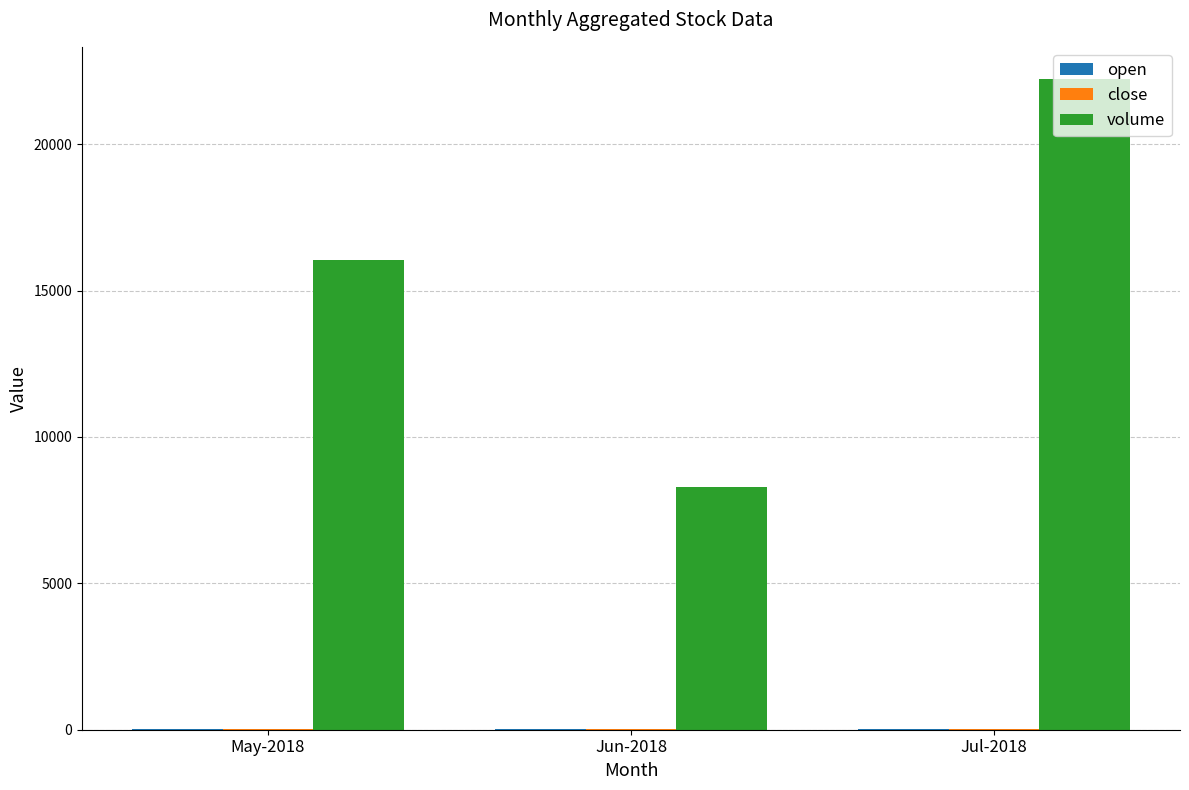

What is the total value across all series at Jul-2018?

22244.6